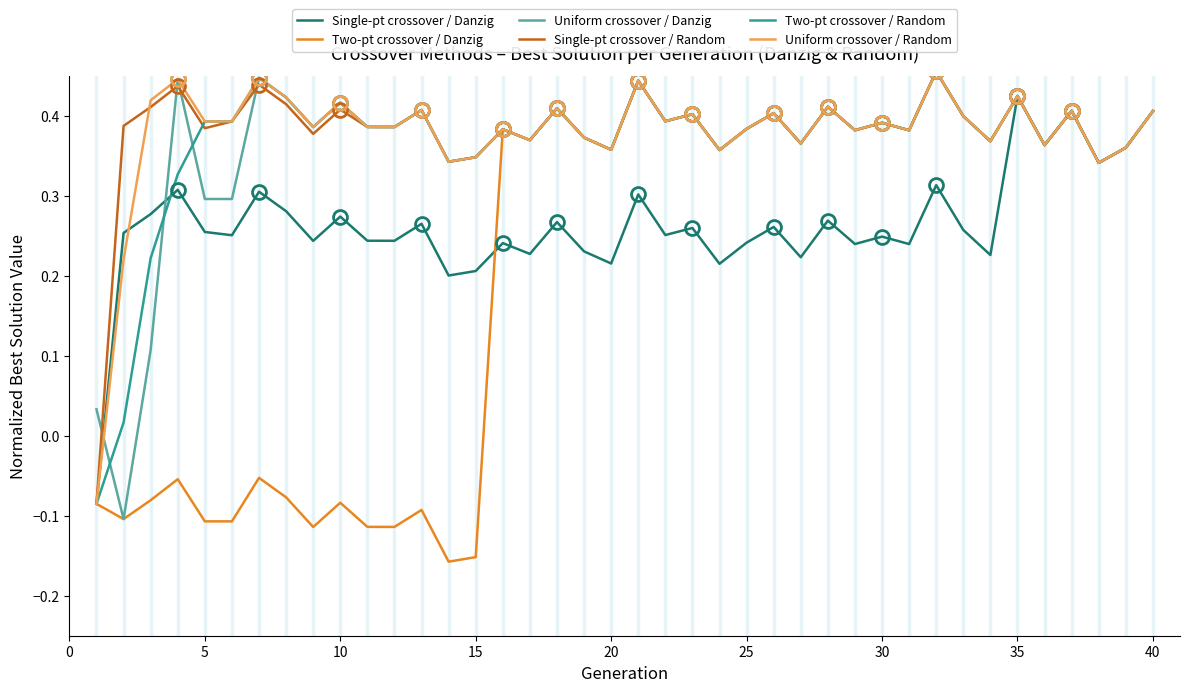

Which series has the largest range (max minus min)?

Two-pt crossover / Danzig